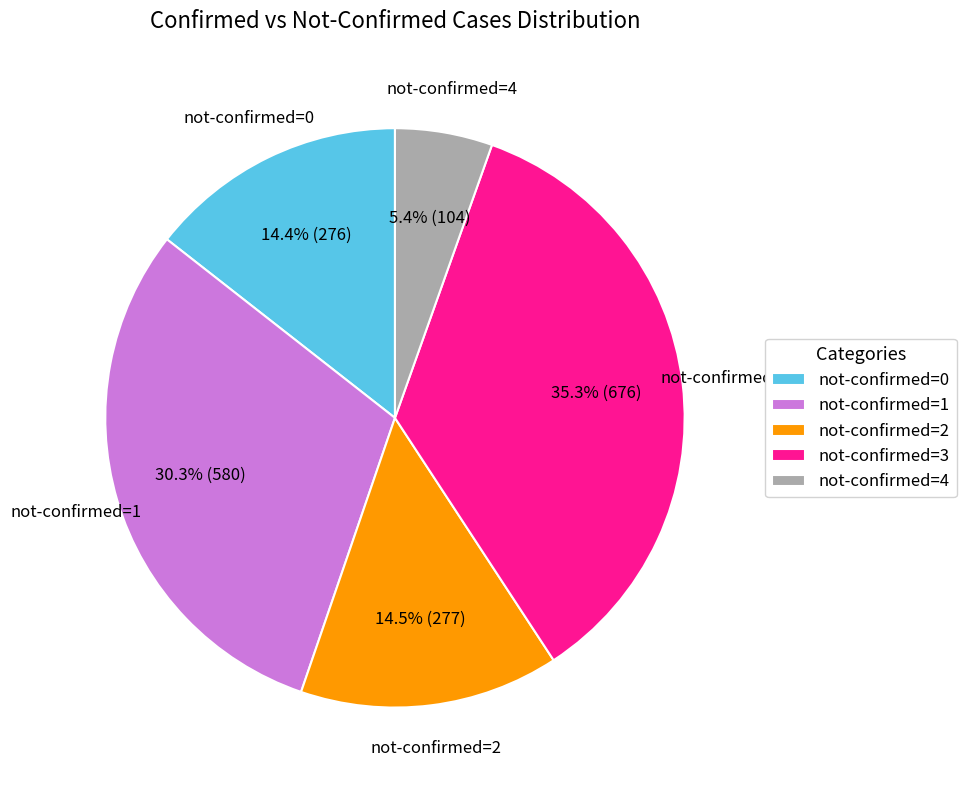

Does not-confirmed=3 account for over 50% of the chart?

No